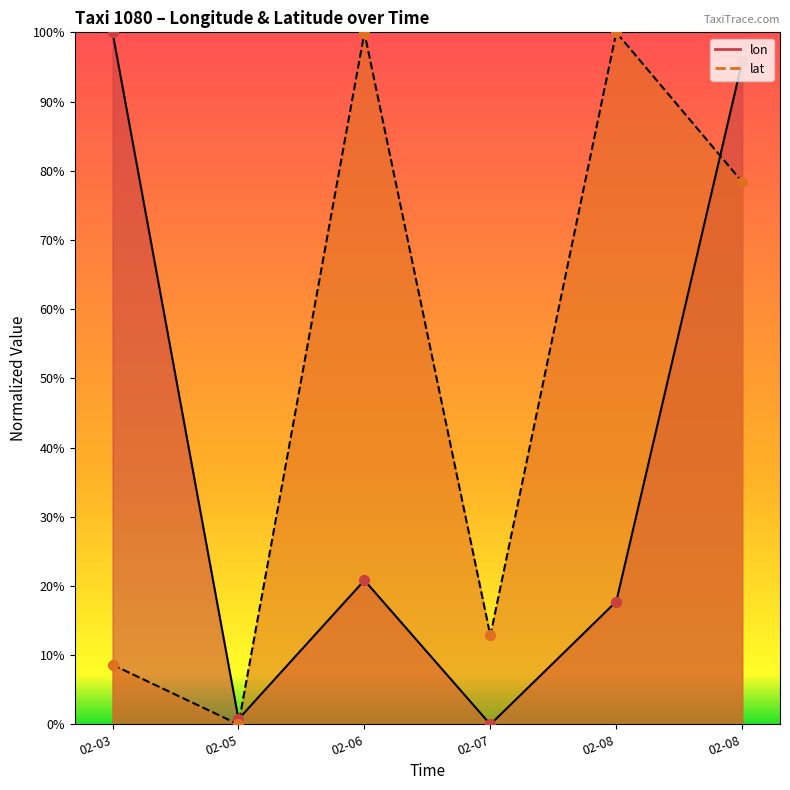

Which series has the widest spread of Y values?

lon_line